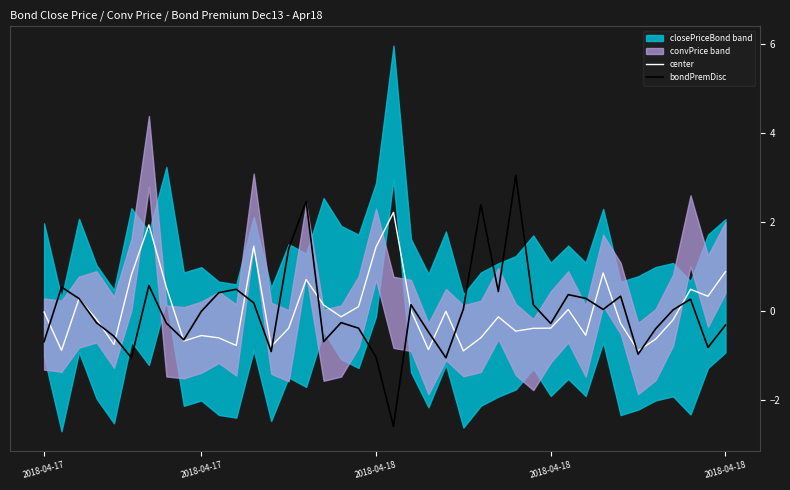

How many intersections are there between center and bondPremDisc?

16